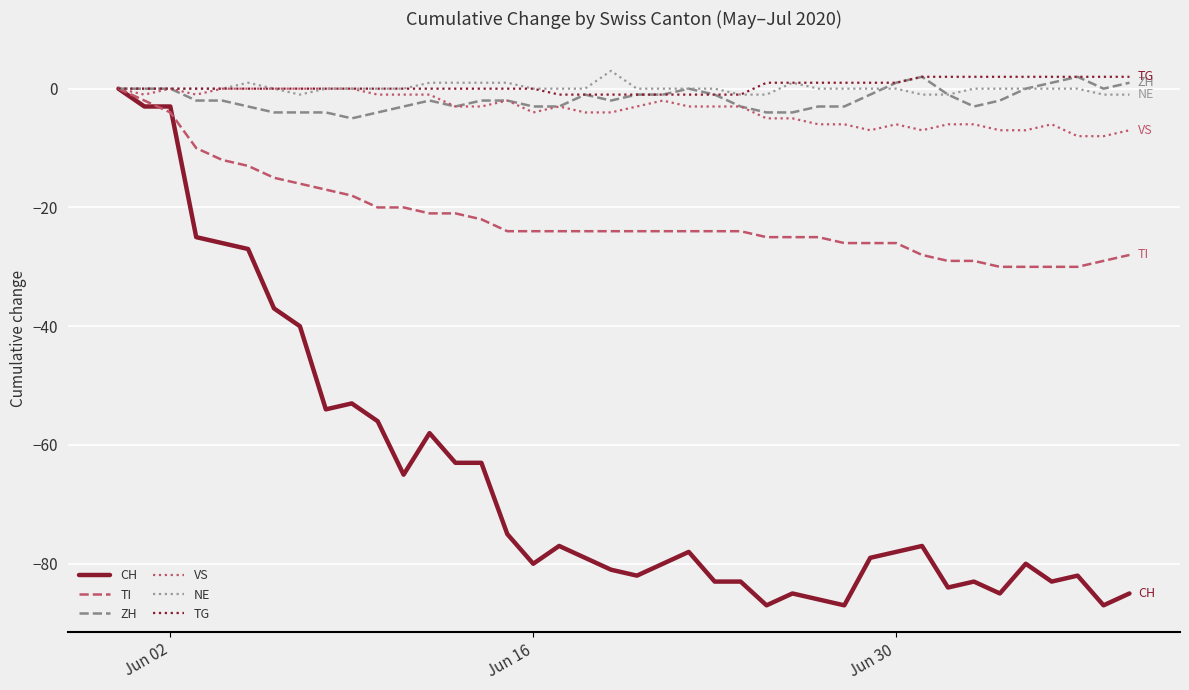

What is the smallest value displayed?

-87